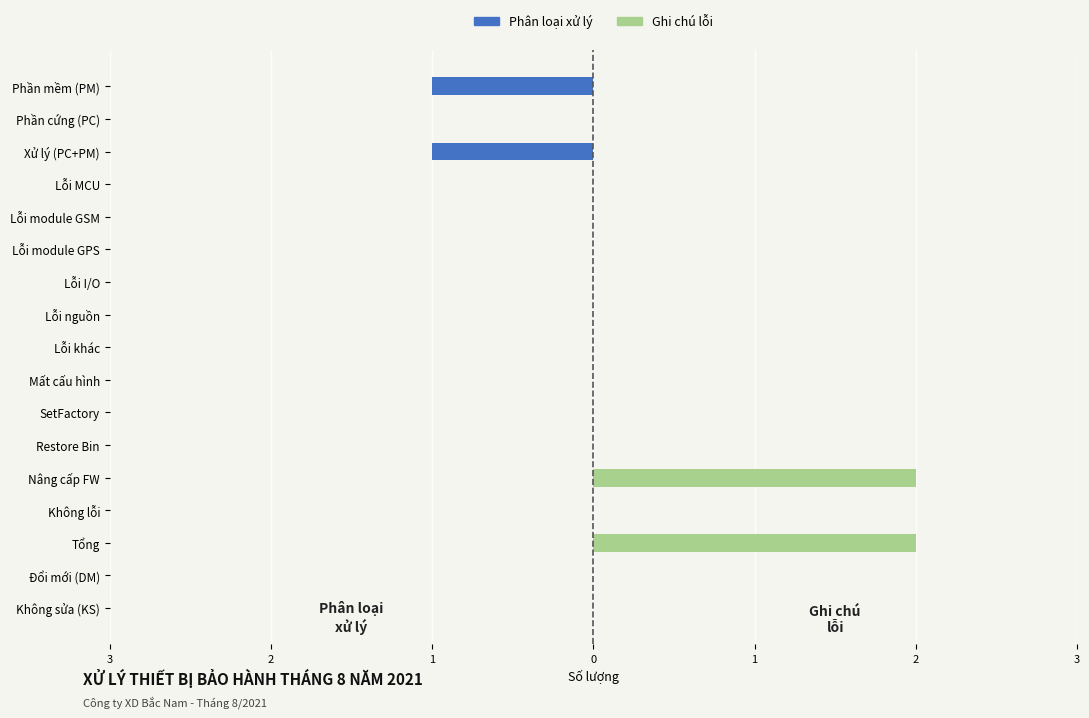

What are all the series names shown in the legend?

Phân loại xử lý, Ghi chú lỗi